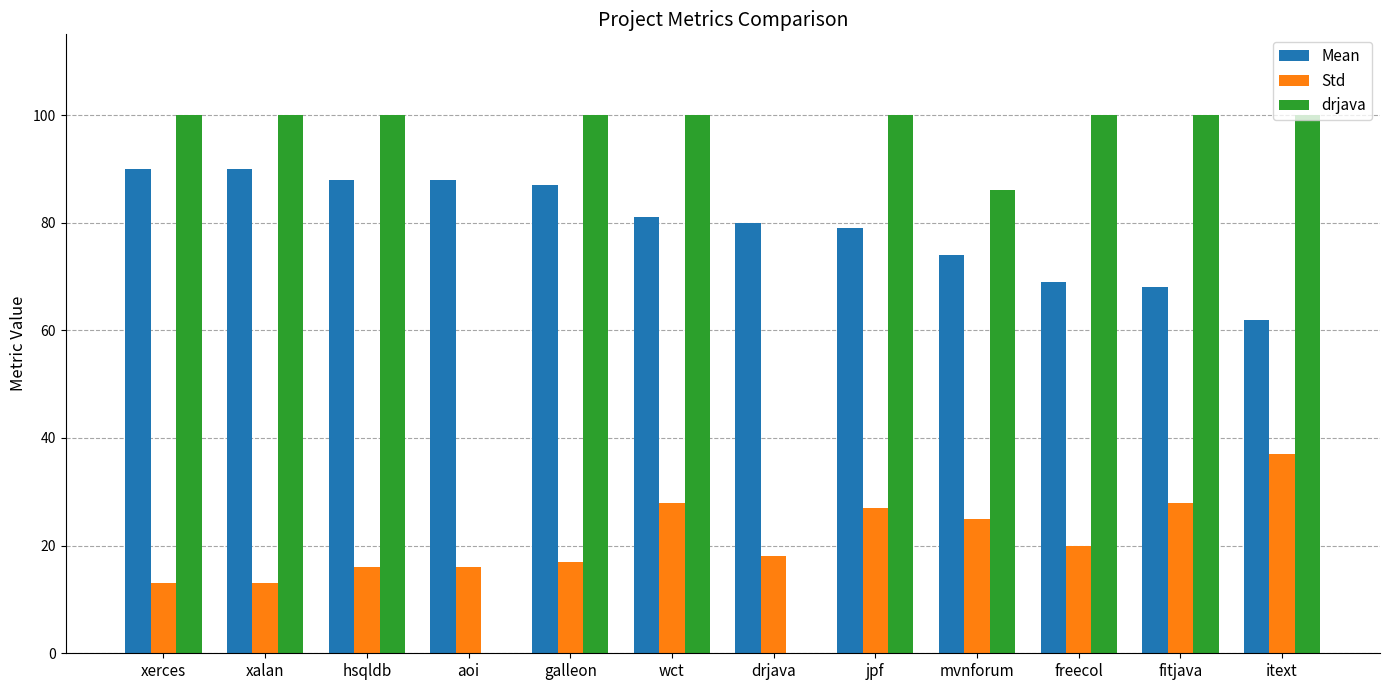

Read the Std value at galleon.

17